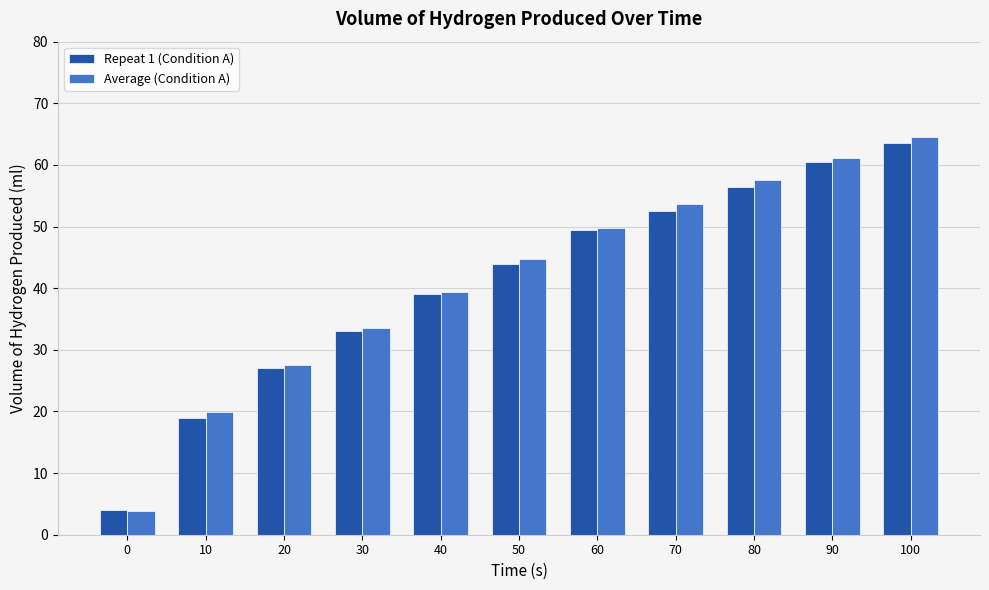

Which series has the largest range (max minus min)?

Average (Condition A)